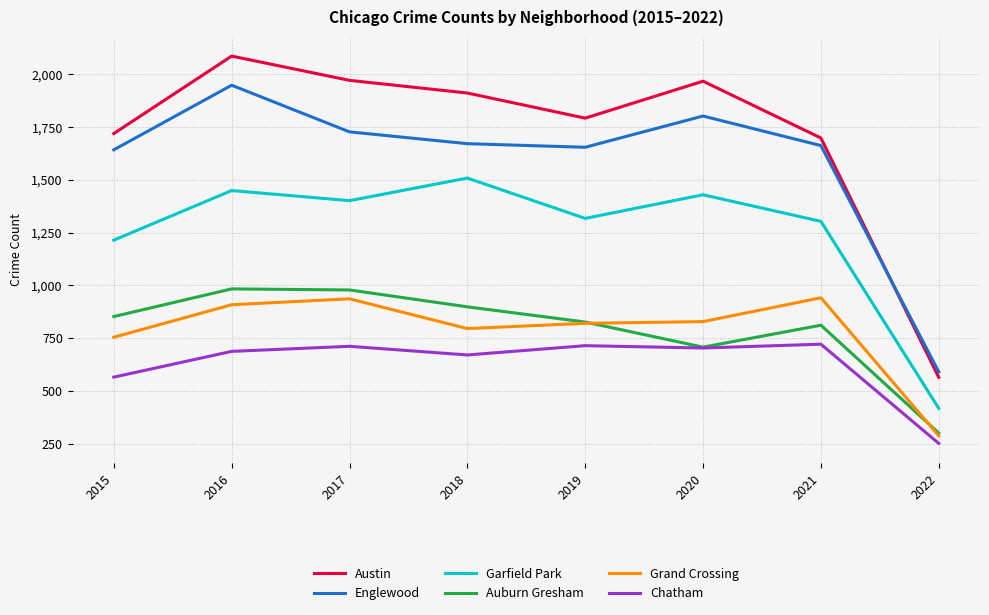

Which series has the largest total across all categories?

Austin